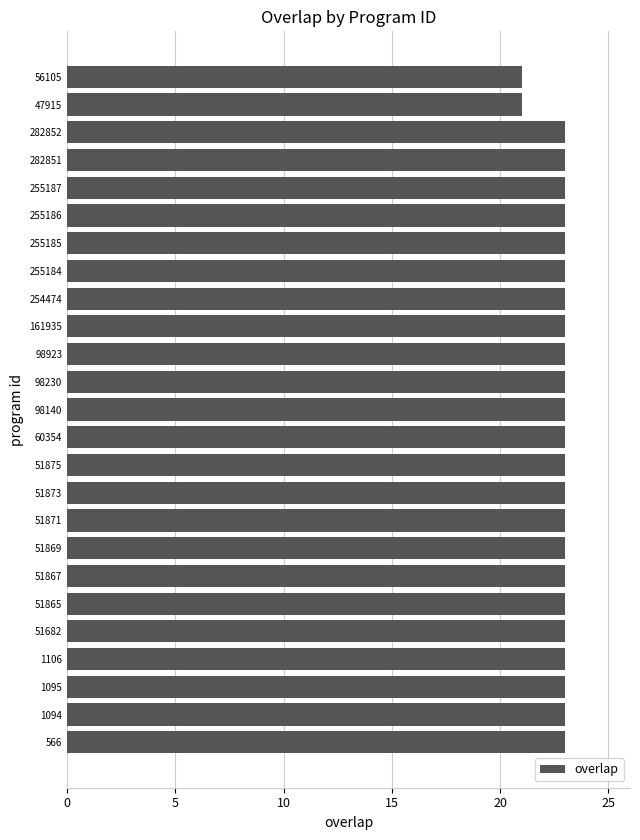

What is the difference between the maximum and minimum values?

2